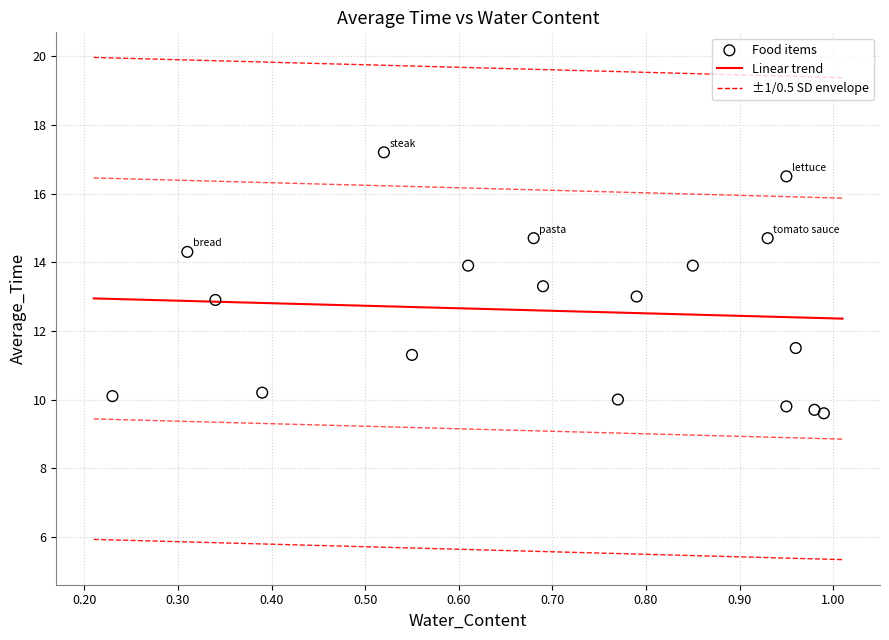

What is the range of X values (max minus min)?

0.8